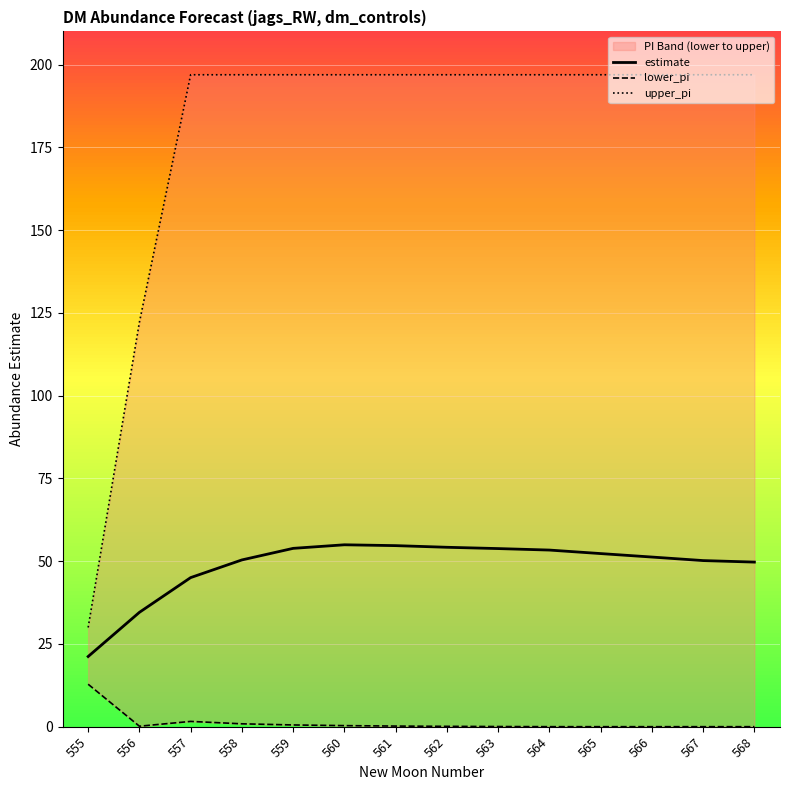

Reading left to right, transcribe all the data shown in this chart.

estimate: 21.2	34.5	45.0	50.4	53.9	54.9	54.7	54.2	53.8	53.3	52.3	51.2	50.2	49.7
lower_pi: 12.8	0.1	1.6	0.9	0.5	0.3	0.2	0.1	0.0	0.0	0.0	0.0	0.0	0.0
upper_pi: 30.0	122.1	196.9	196.9	196.9	196.9	196.9	196.9	196.9	196.9	196.9	196.9	196.9	196.9